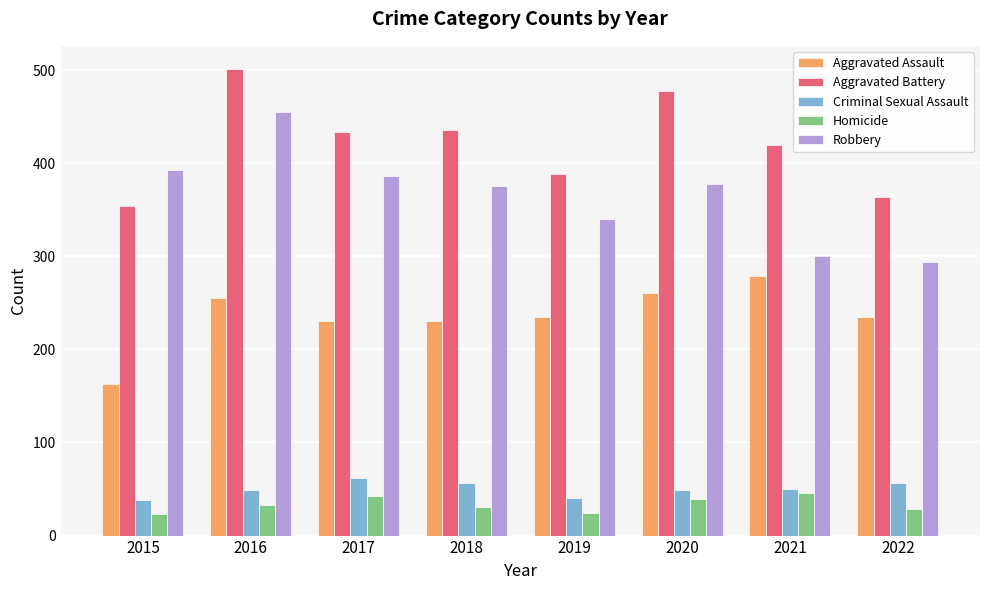

How many data points in Criminal Sexual Assault are less than 50?

4